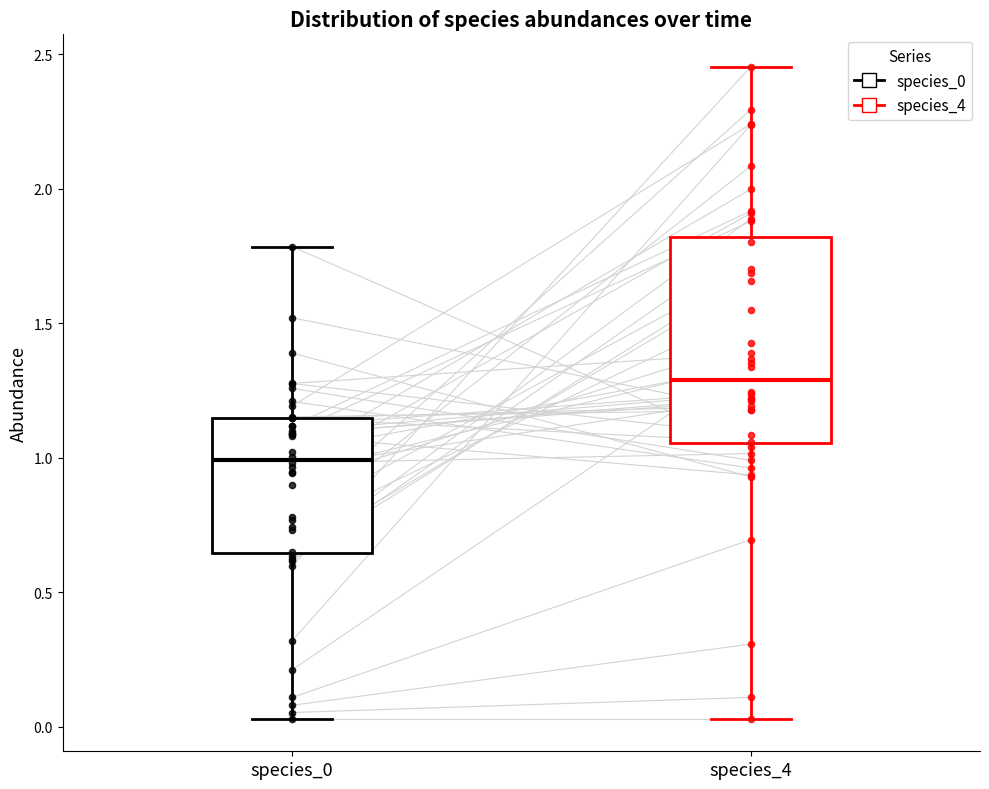

Reading left to right, transcribe this box plot: for each box, give where its median line is, the range the box spans, and where its two whiskers end, as read against the y-axis. The values are not printed on the chart, so give them approximately, as read against the axis.

species_0: median 1.00, box 0.65 to 1.15, whiskers 0.05 to 1.80
species_4: median 1.30, box 1.05 to 1.80, whiskers 0.05 to 2.45